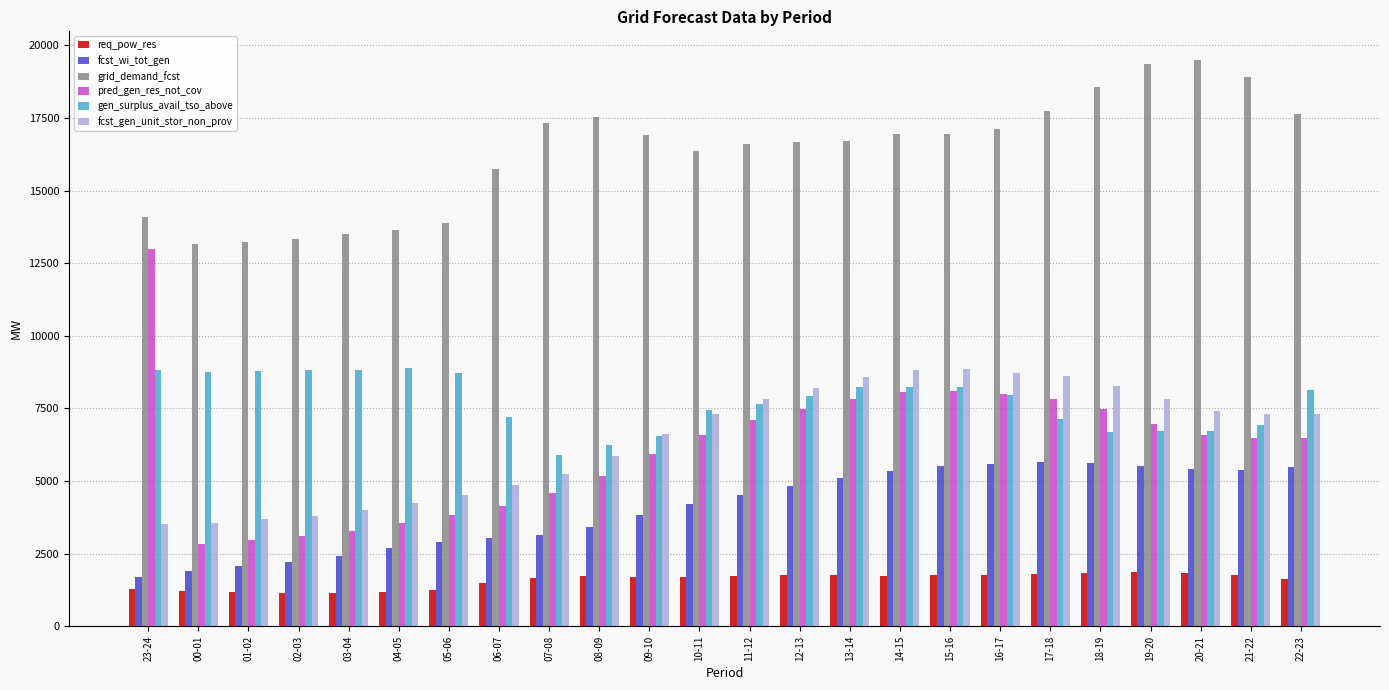

What is the difference between the second highest and minimum values in the fcst_wi_tot_gen series?

3939